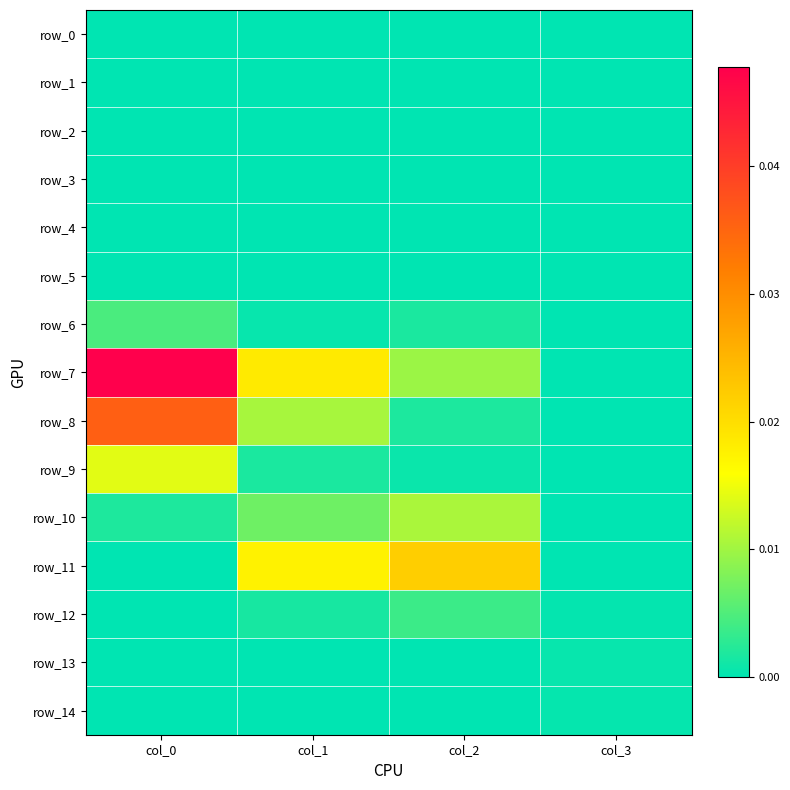

What is the total value across all series at col_0?

0.1